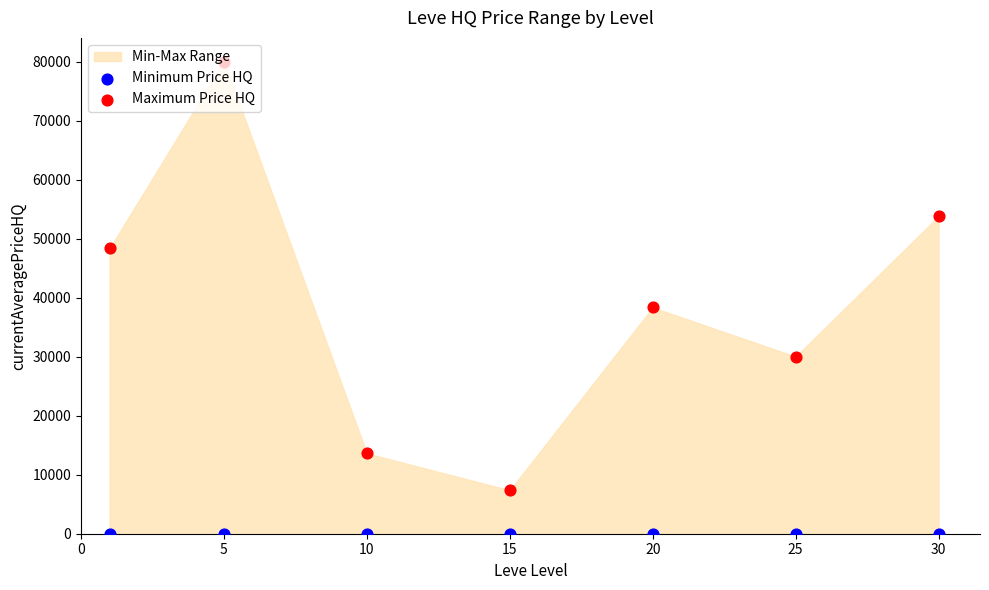

Which series has the largest Y range (max minus min)?

Maximum Price HQ